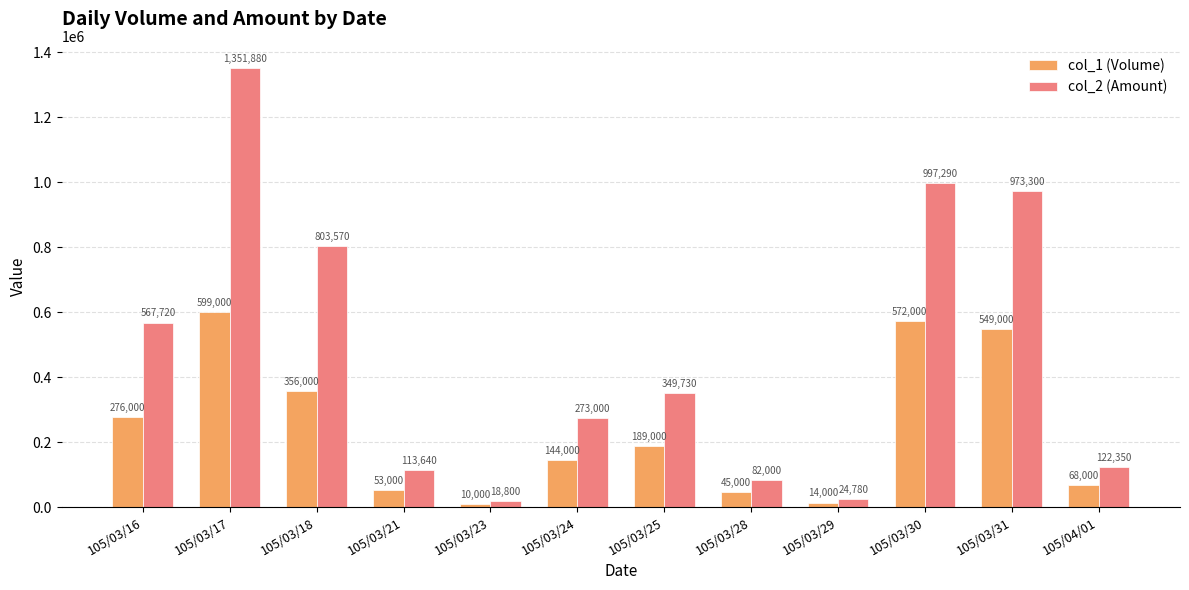

What are all the series names shown in the legend?

col_1 (Volume), col_2 (Amount)